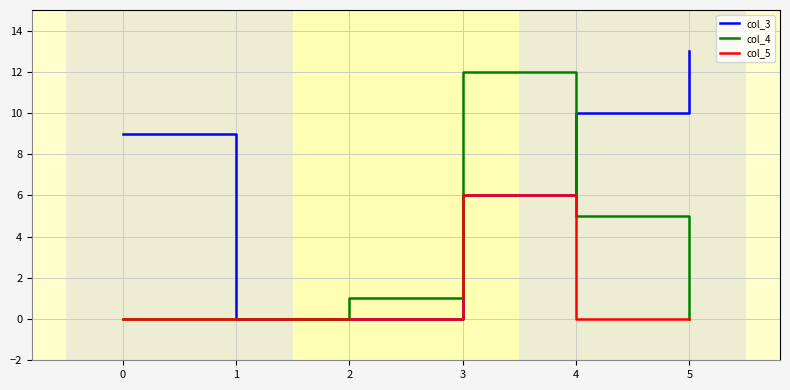

What are all the series names shown in the legend?

col_3, col_4, col_5